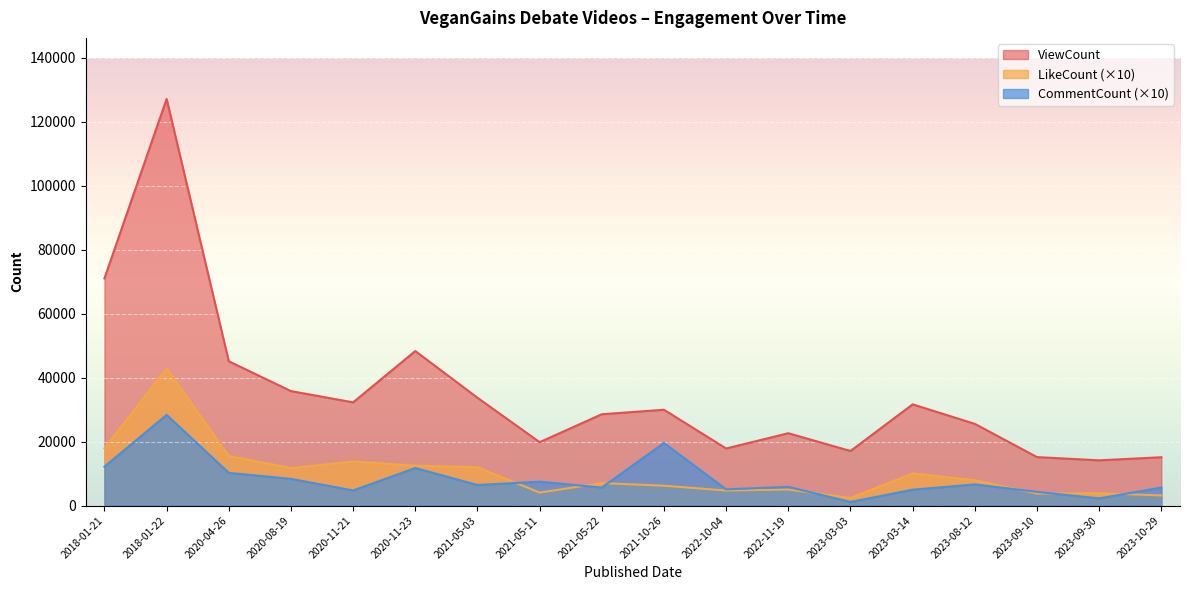

At how many categories does at least one series exceed 119983?

1